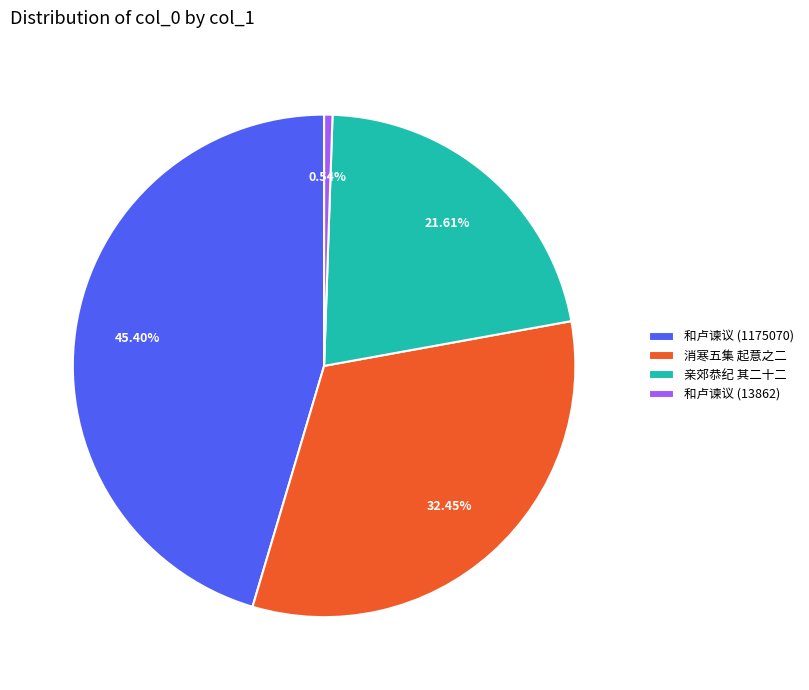

Combined, do 和卢谏议 (1175070) and 消寒五集 起意之二 account for over 50%?

Yes